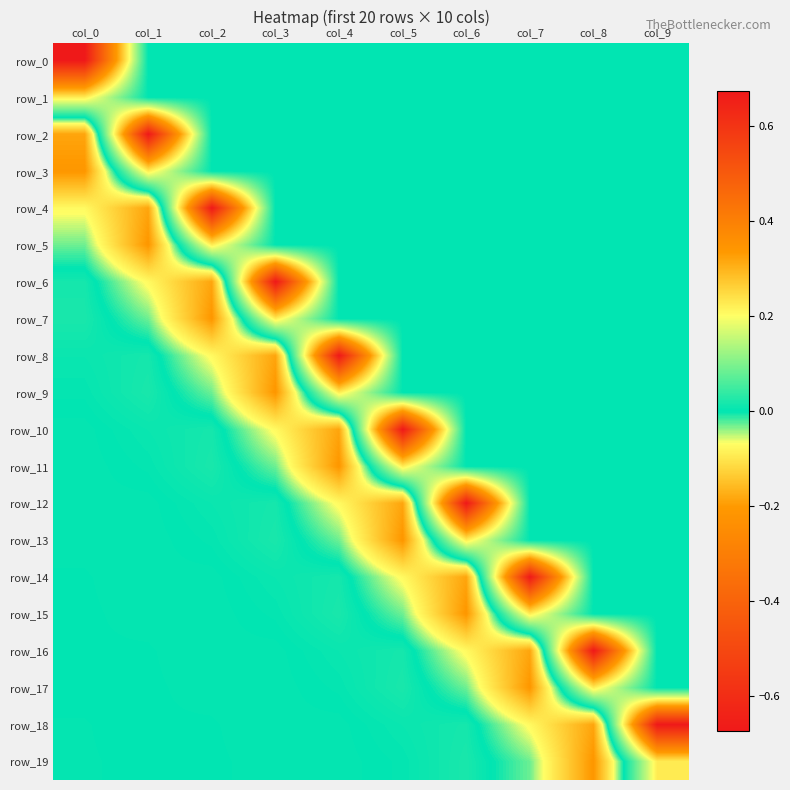

At how many categories does at least one series exceed 0?

10